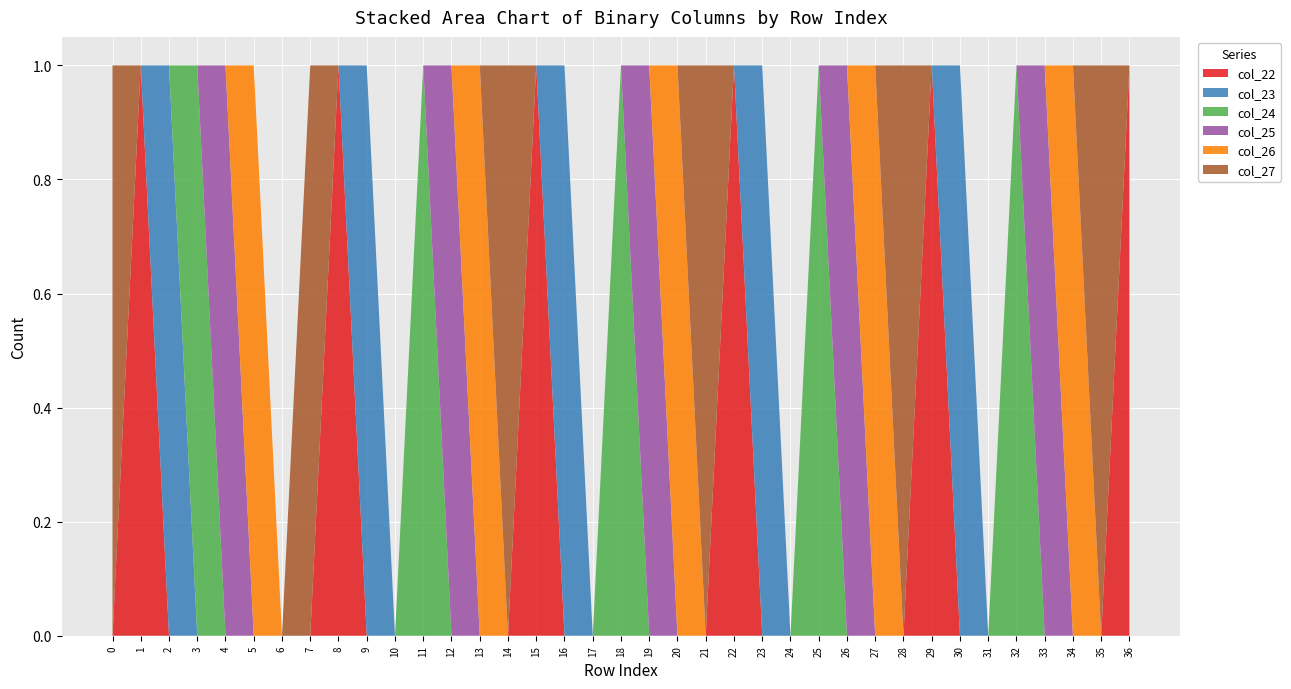

Reading left to right, extract all data points from this chart.

col_22: 0=0	1=1	2=0	3=0	4=0	5=0	6=0	7=0	8=1	9=0	10=0	11=0	12=0	13=0	14=0	15=1	16=0	17=0	18=0	19=0	20=0	21=0	22=1	23=0	24=0	25=0	26=0	27=0	28=0	29=1	30=0	31=0	32=0	33=0	34=0	35=0	36=1
col_23: 0=0	1=0	2=1	3=0	4=0	5=0	6=0	7=0	8=0	9=1	10=0	11=0	12=0	13=0	14=0	15=0	16=1	17=0	18=0	19=0	20=0	21=0	22=0	23=1	24=0	25=0	26=0	27=0	28=0	29=0	30=1	31=0	32=0	33=0	34=0	35=0	36=0
col_24: 0=0	1=0	2=0	3=1	4=0	5=0	6=0	7=0	8=0	9=0	10=0	11=1	12=0	13=0	14=0	15=0	16=0	17=0	18=1	19=0	20=0	21=0	22=0	23=0	24=0	25=1	26=0	27=0	28=0	29=0	30=0	31=0	32=1	33=0	34=0	35=0	36=0
col_25: 0=0	1=0	2=0	3=0	4=1	5=0	6=0	7=0	8=0	9=0	10=0	11=0	12=1	13=0	14=0	15=0	16=0	17=0	18=0	19=1	20=0	21=0	22=0	23=0	24=0	25=0	26=1	27=0	28=0	29=0	30=0	31=0	32=0	33=1	34=0	35=0	36=0
col_26: 0=0	1=0	2=0	3=0	4=0	5=1	6=0	7=0	8=0	9=0	10=0	11=0	12=0	13=1	14=0	15=0	16=0	17=0	18=0	19=0	20=1	21=0	22=0	23=0	24=0	25=0	26=0	27=1	28=0	29=0	30=0	31=0	32=0	33=0	34=1	35=0	36=0
col_27: 0=1	1=0	2=0	3=0	4=0	5=0	6=0	7=1	8=0	9=0	10=0	11=0	12=0	13=0	14=1	15=0	16=0	17=0	18=0	19=0	20=0	21=1	22=0	23=0	24=0	25=0	26=0	27=0	28=1	29=0	30=0	31=0	32=0	33=0	34=0	35=1	36=0